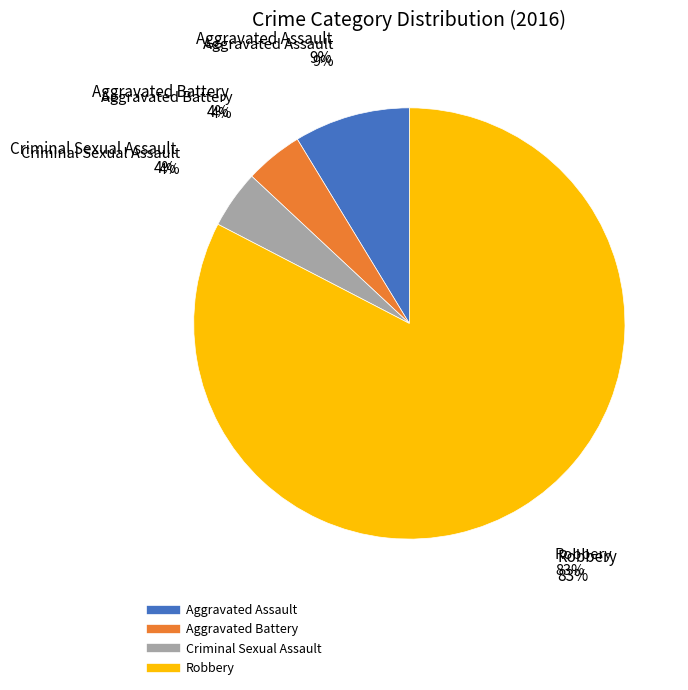

Approximately how many times larger is the value at Robbery compared to Criminal Sexual Assault?

19.0